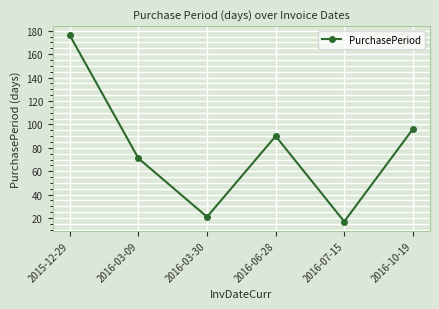

Count the number of categories in the chart.

6